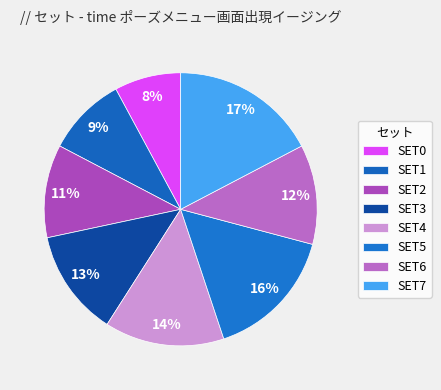

Rank the categories by value from highest to lowest.

SET7, SET5, SET4, SET3, SET6, SET2, SET1, SET0